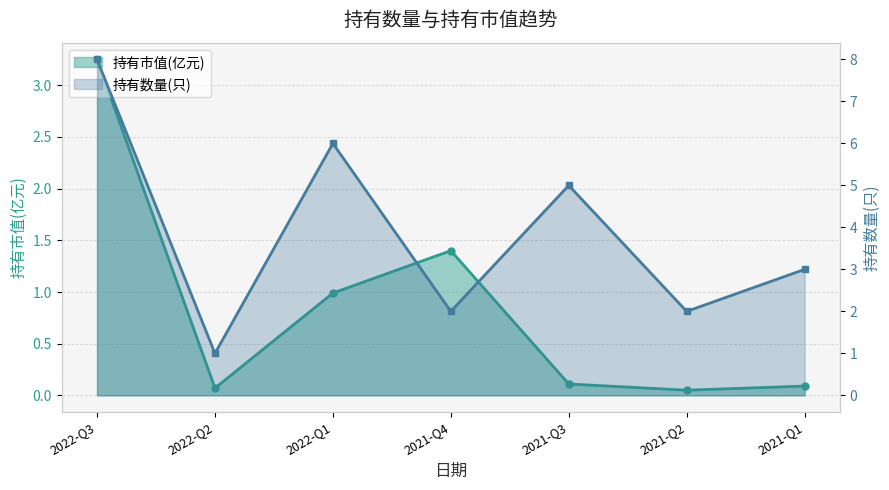

Rank the series at 2022-Q1 from highest to lowest value.

持有数量(只), 持有市值(亿元)